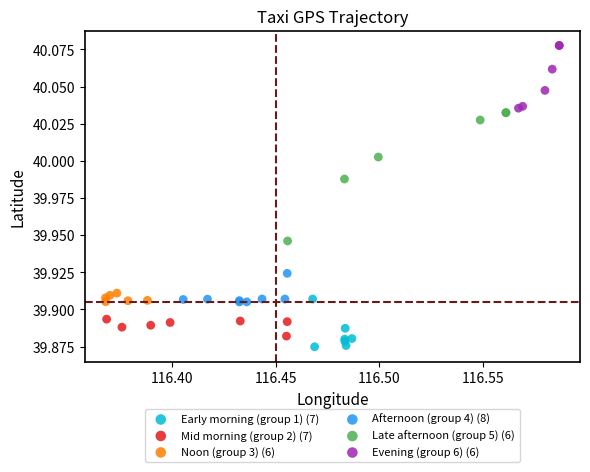

Which series contains the highest Y value?

Evening (group 6) (6)